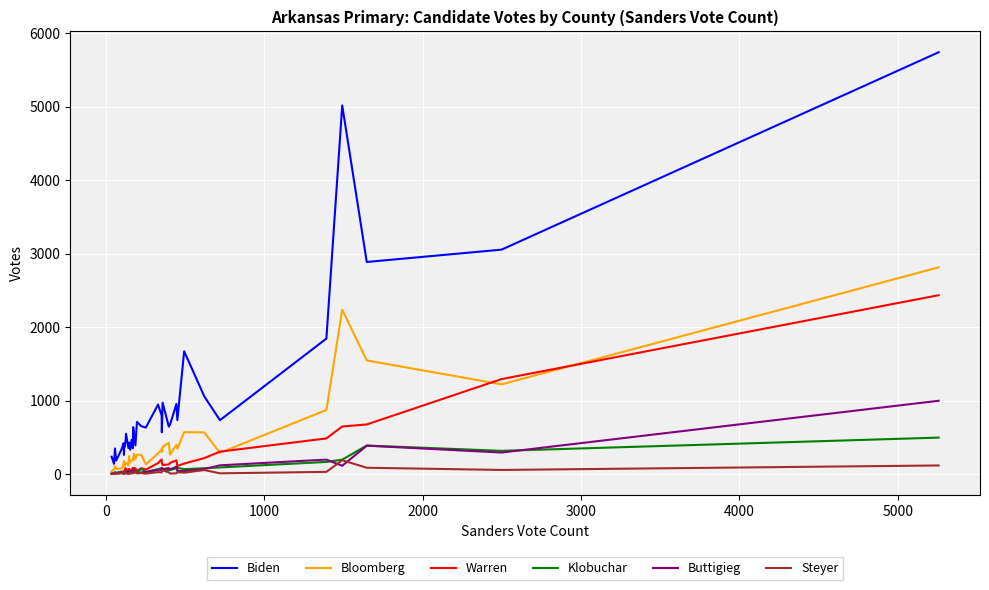

Which series has the largest range (max minus min)?

Biden